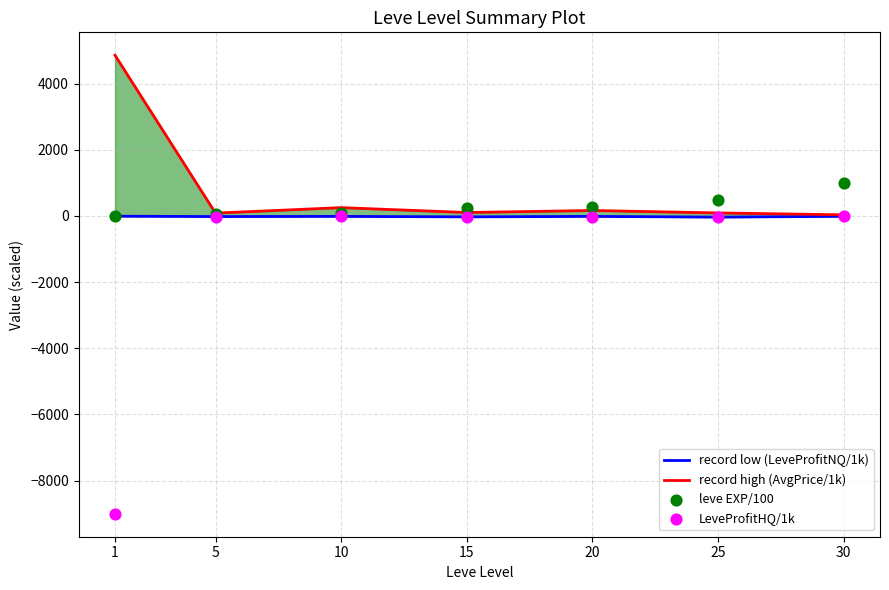

Is the value of record high (AvgPrice/1k) at 10 greater than the value of LeveProfitHQ/1k at 1?

Yes